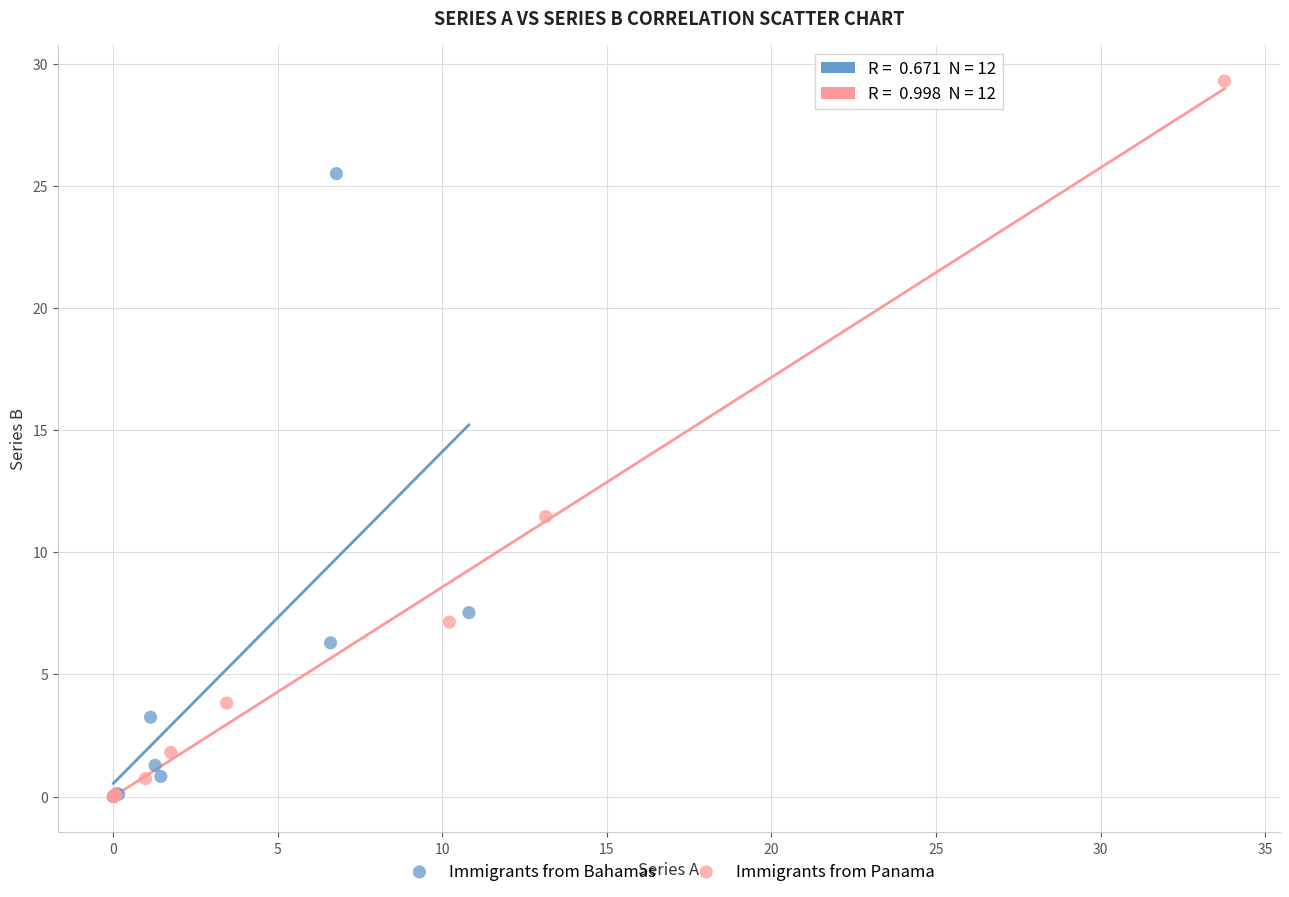

Which series has the widest spread of Y values?

Immigrants from Panama